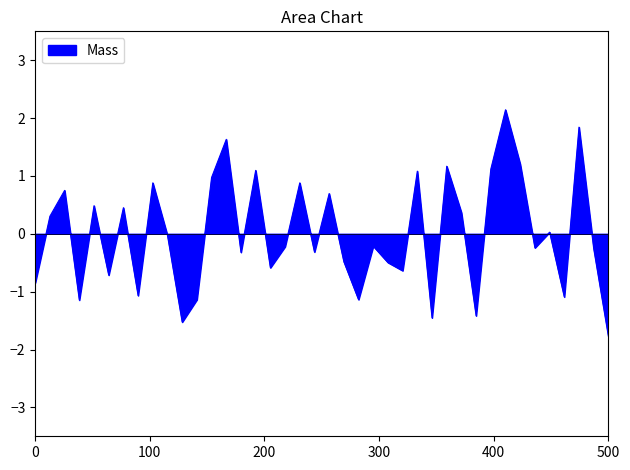

What is the maximum value shown in the chart?

2.1